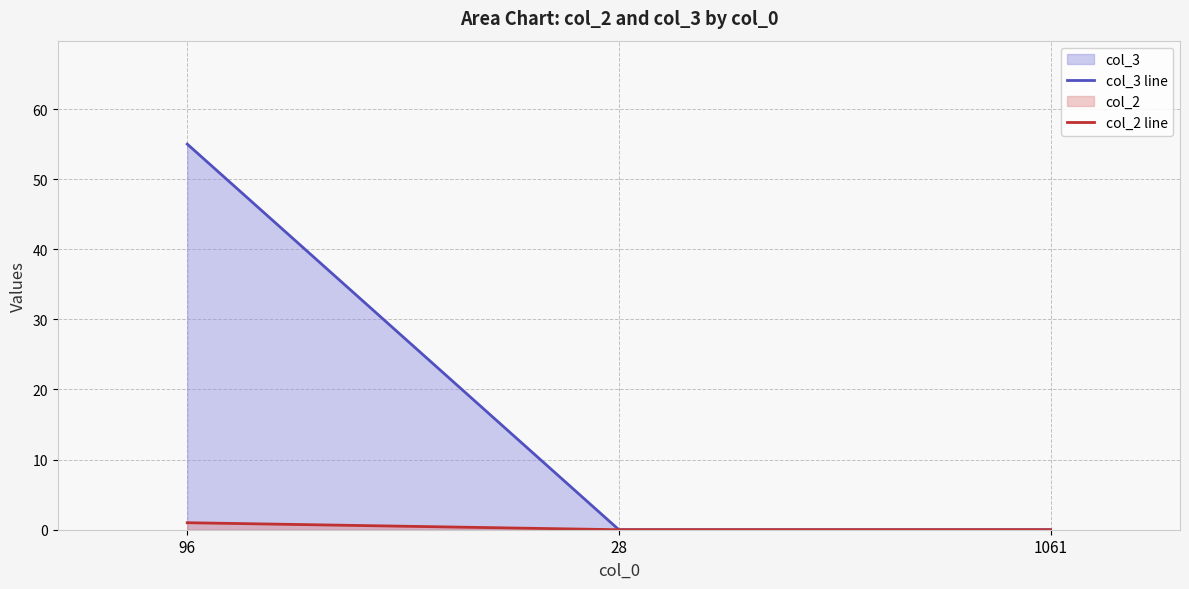

Reading left to right, extract all data points from this chart.

col_3 line: 96=55	28=0	1061=0
col_2 line: 96=1	28=0	1061=0